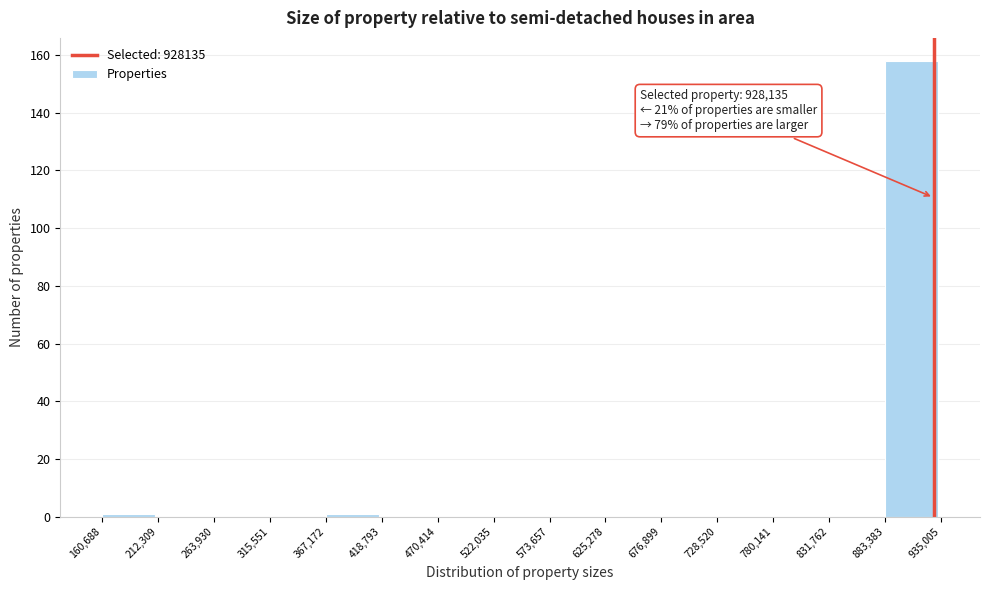

Which range on the x-axis has the tallest bar?

883,383 to 935,005